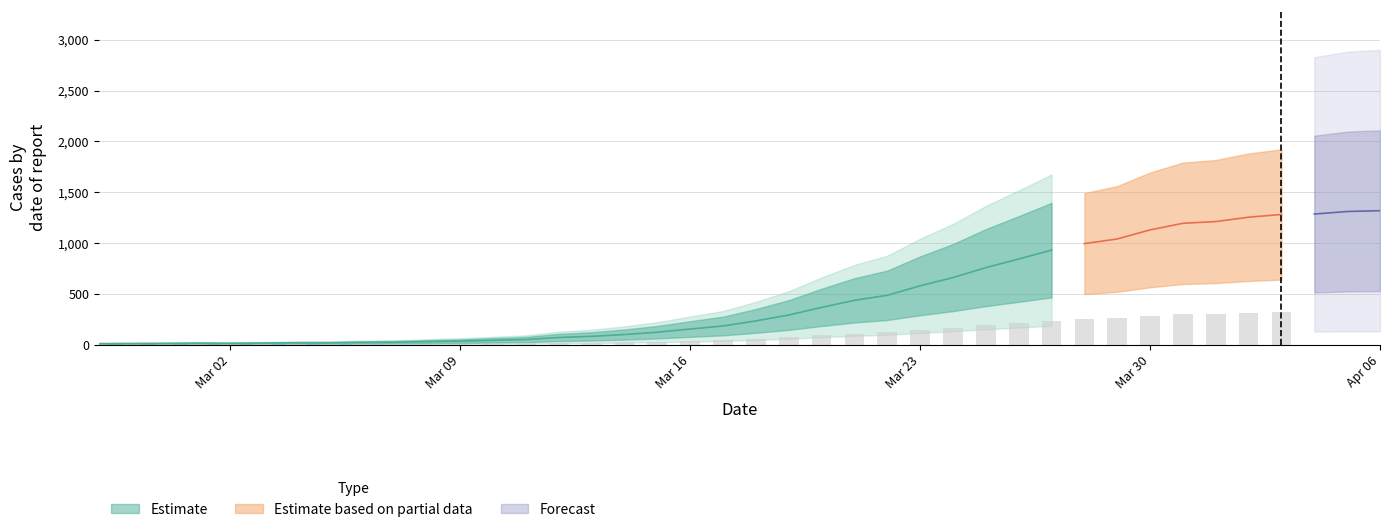

What is the label of the 1st bar from the left?

2020-02-27